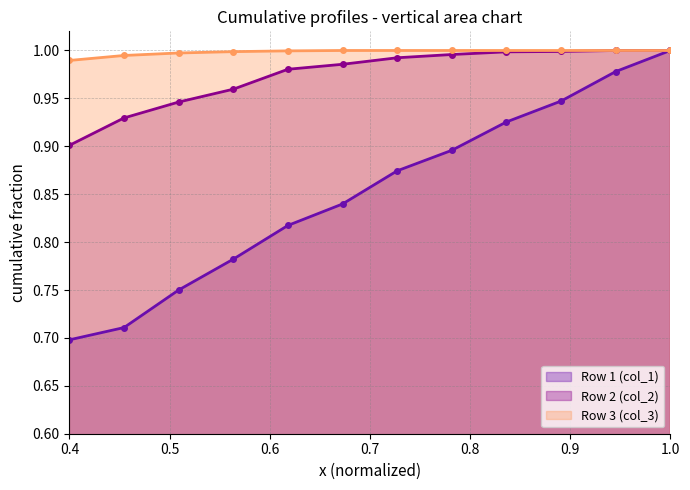

How many data points does each series have?

12